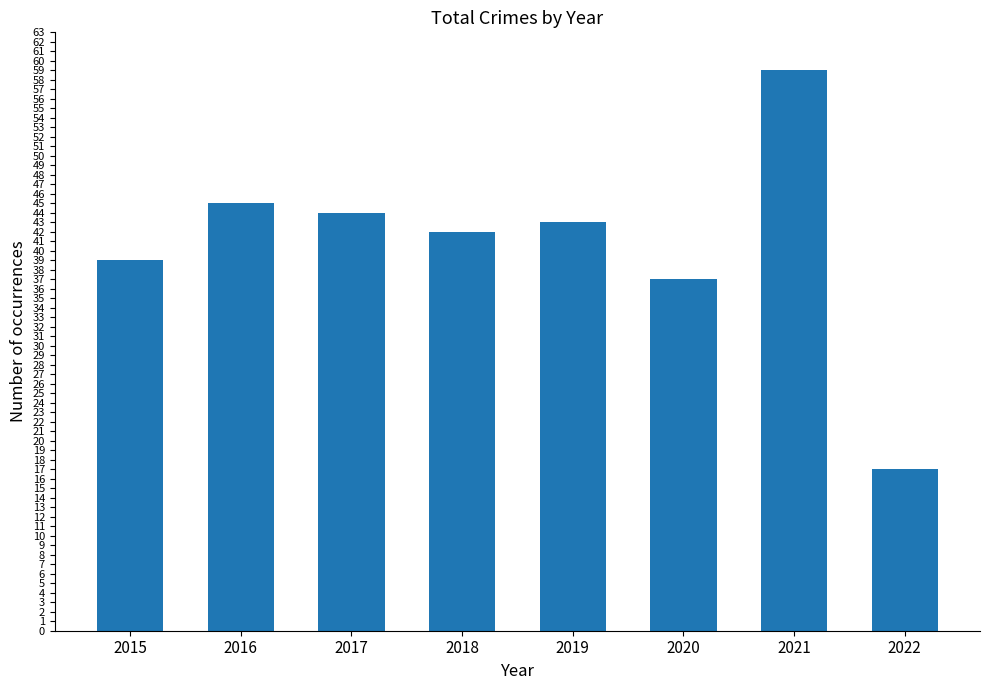

The value at 2015 is 70. True or false?

False